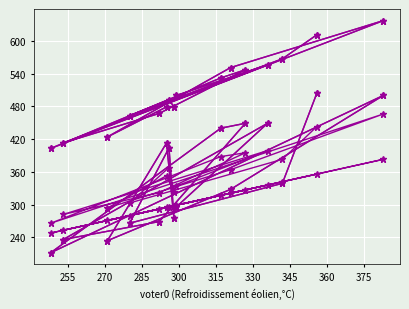

Does the chart display data point markers on the line(s)?

Yes